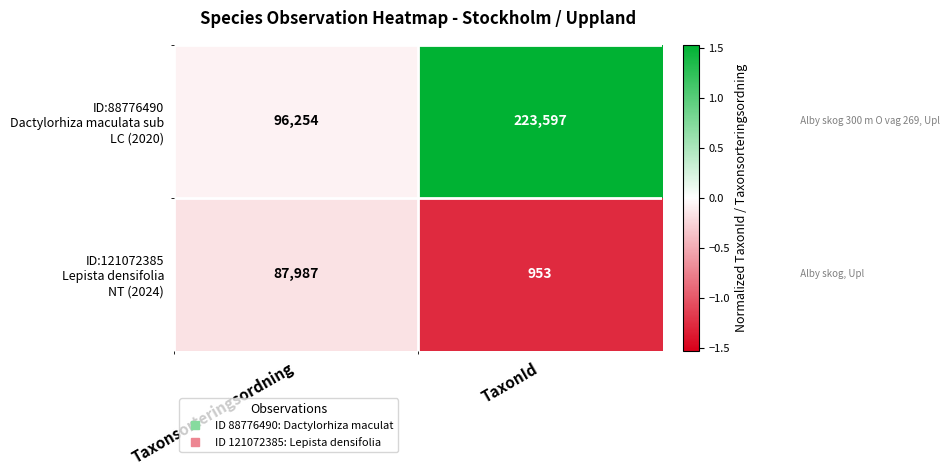

Which category has the highest value across all series?

TaxonId